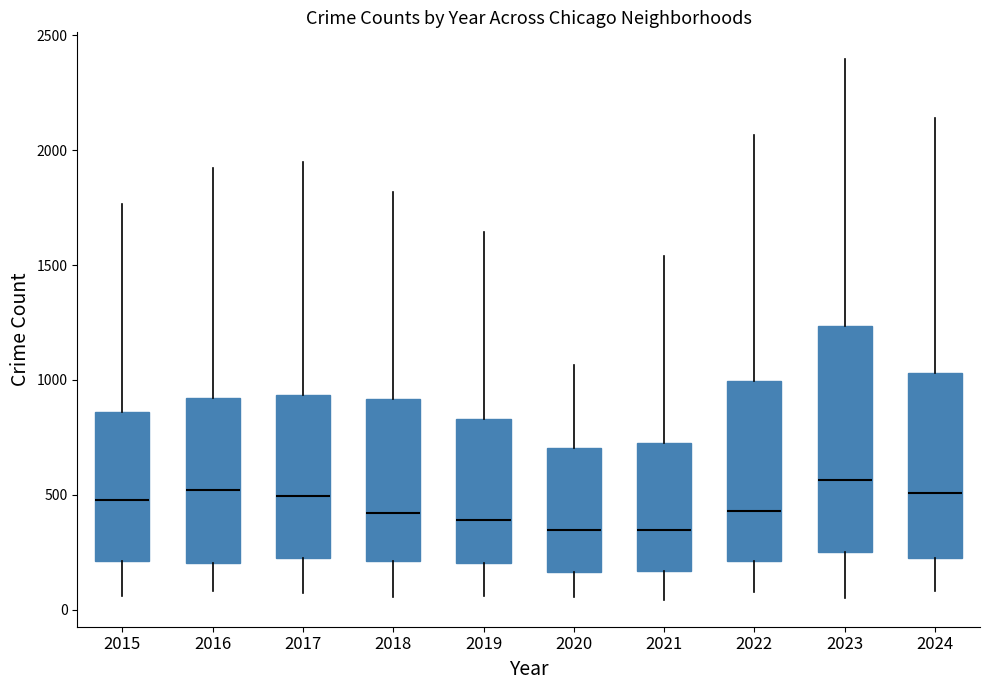

Reading left to right, transcribe this box plot: for each box, give where its median line is, the range the box spans, and where its two whiskers end, as read against the y-axis. The values are not printed on the chart, so give them approximately, as read against the axis.

2015: median 500, box 200 to 850, whiskers 50 to 1750
2016: median 500, box 200 to 900, whiskers 100 to 1950
2017: median 500, box 250 to 950, whiskers 50 to 1950
2018: median 400, box 200 to 900, whiskers 50 to 1800
2019: median 400, box 200 to 850, whiskers 50 to 1650
2020: median 350, box 150 to 700, whiskers 50 to 1050
2021: median 350, box 150 to 750, whiskers 50 to 1550
2022: median 450, box 200 to 1000, whiskers 100 to 2050
2023: median 550, box 250 to 1250, whiskers 50 to 2400
2024: median 500, box 250 to 1050, whiskers 100 to 2150